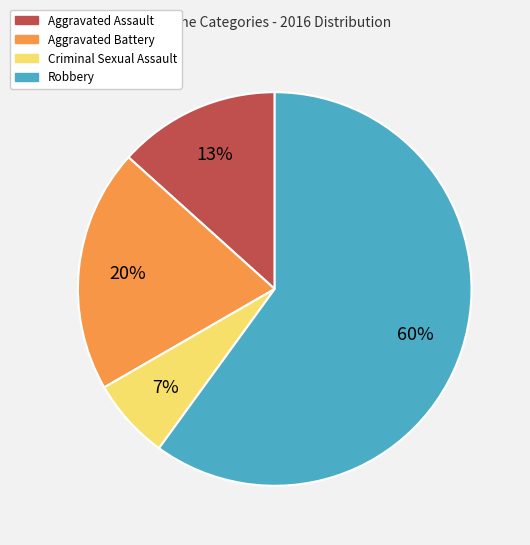

To the nearest percent, what is the combined percentage of Criminal Sexual Assault and Aggravated Assault?

20%